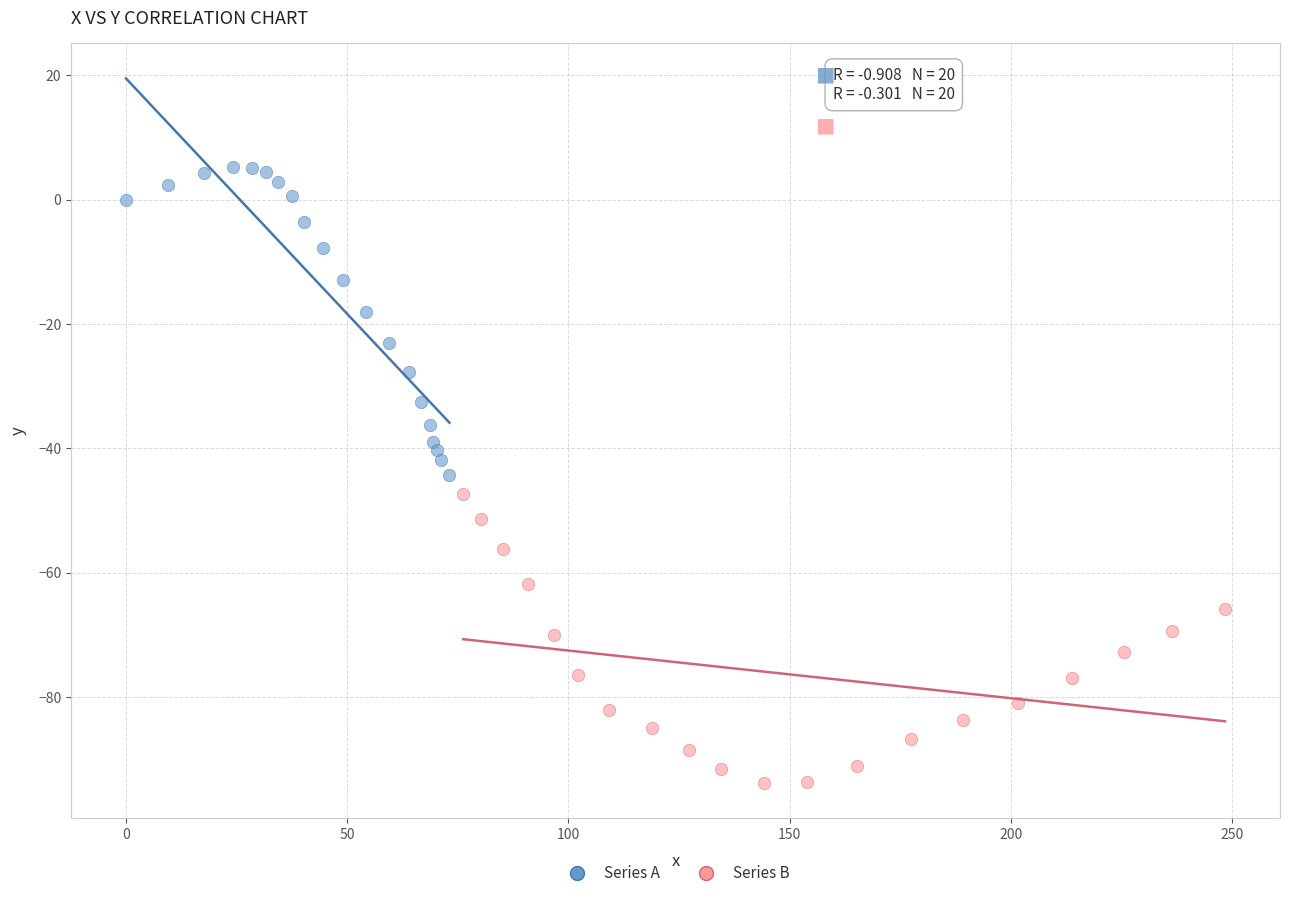

What are all the series names shown in the legend?

Series A, Series B